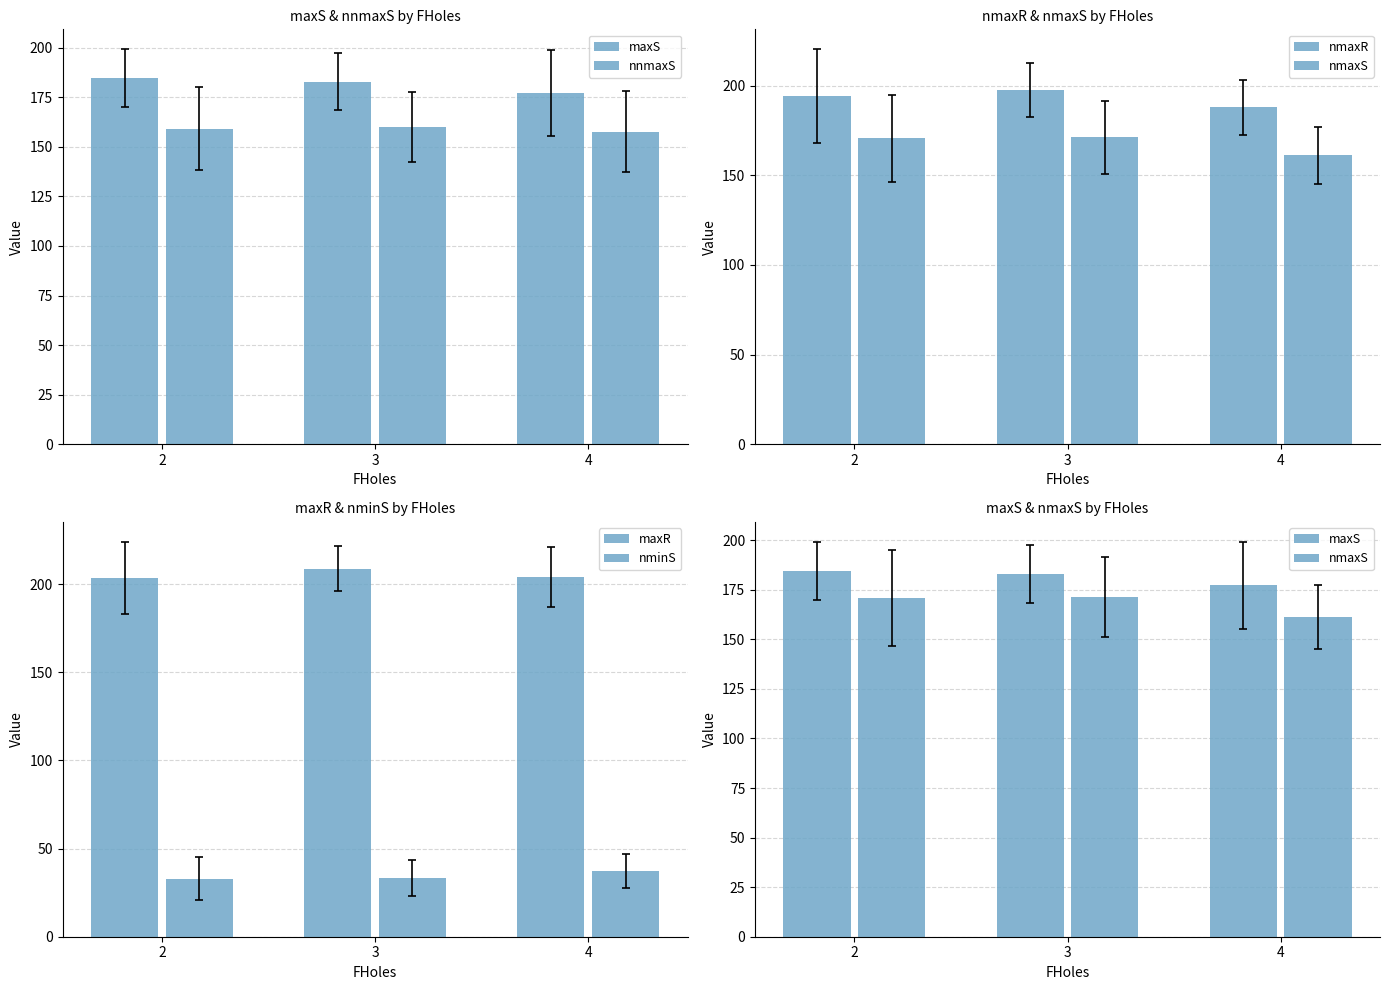

What is the smallest value displayed?

33.0